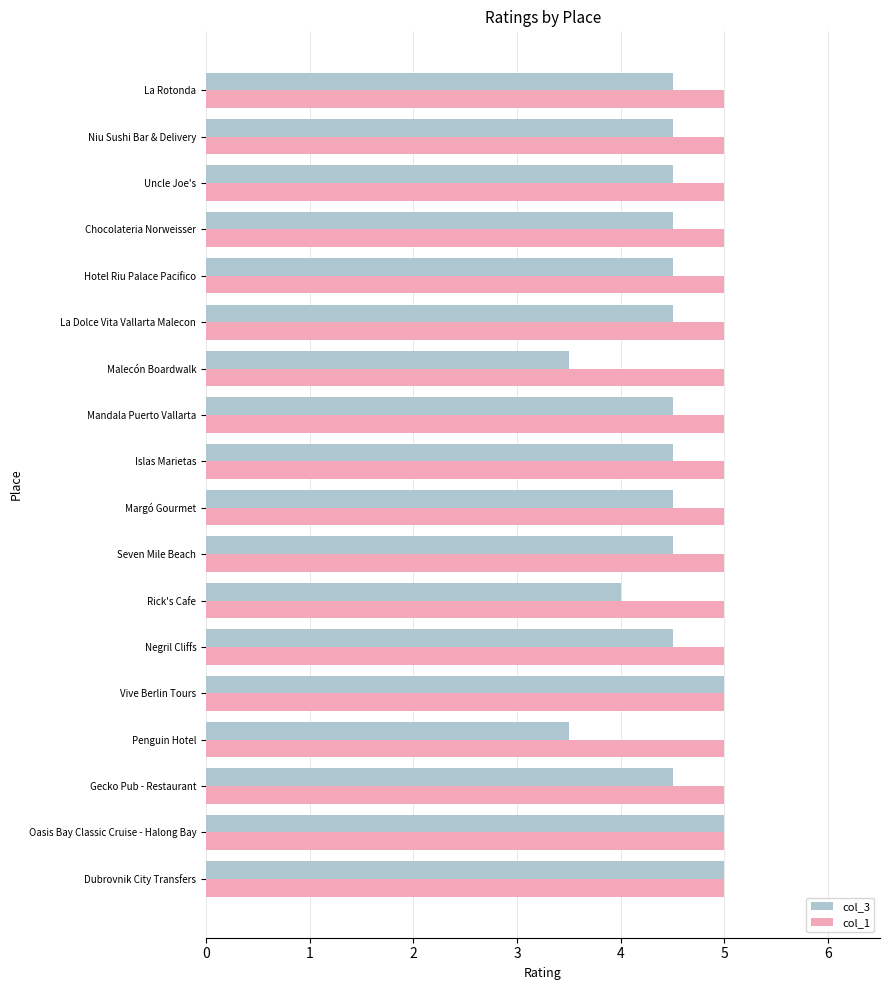

Count the number of categories in the chart.

18